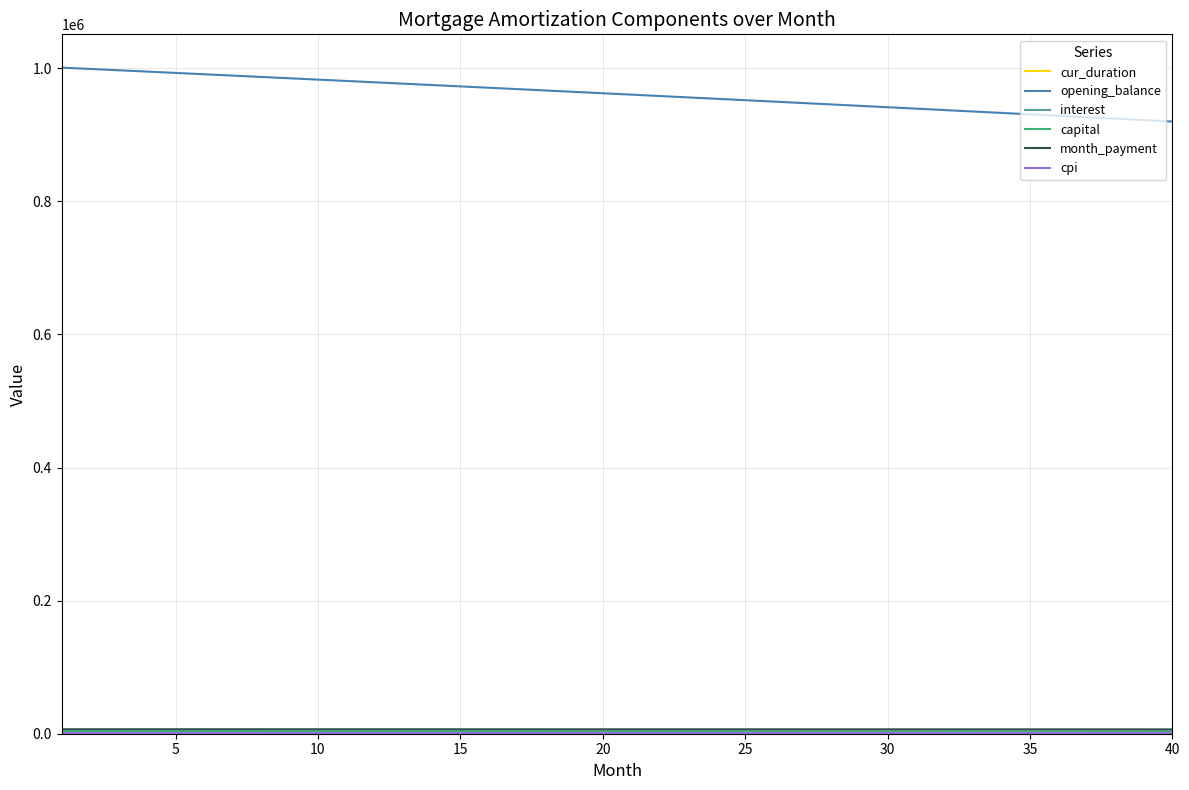

Which series has the largest total across all categories?

opening_balance